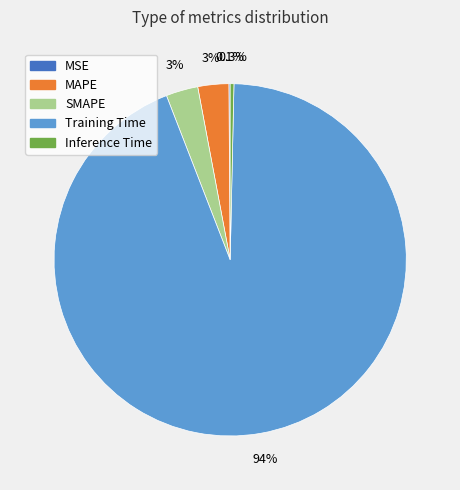

Between Training Time and MAPE, which is larger?

Training Time